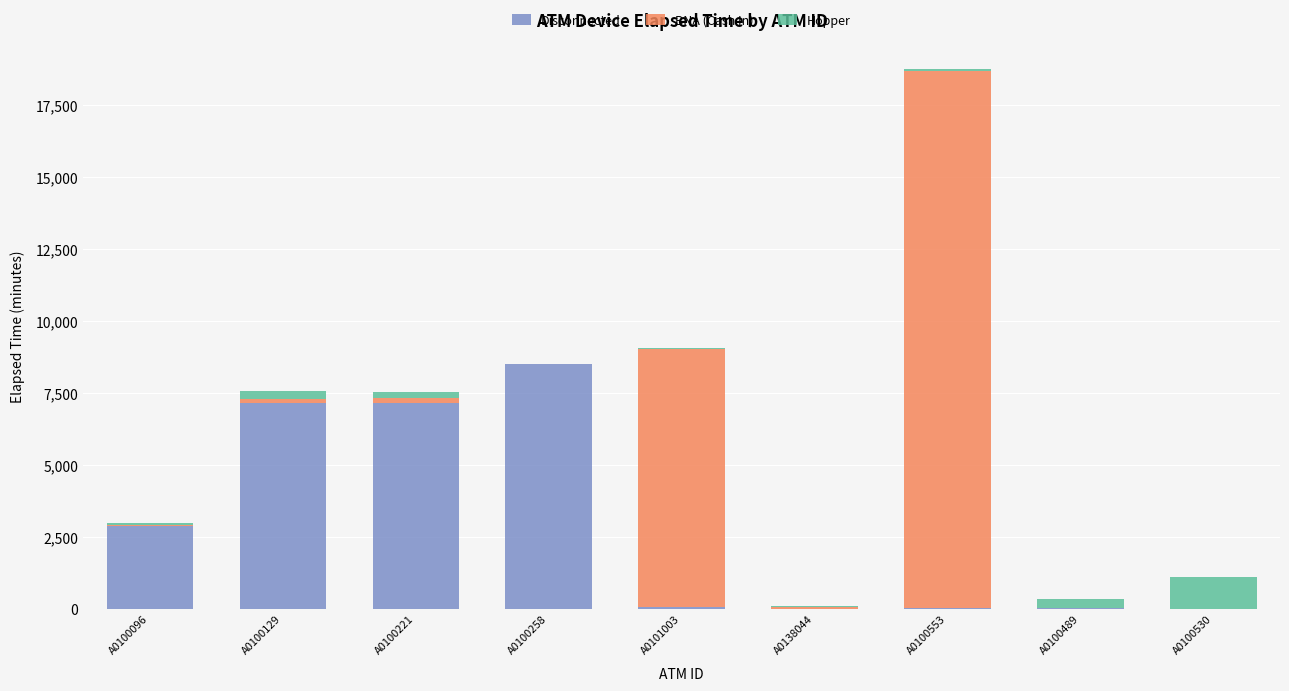

At which category is the sum across all series the highest?

A0100553